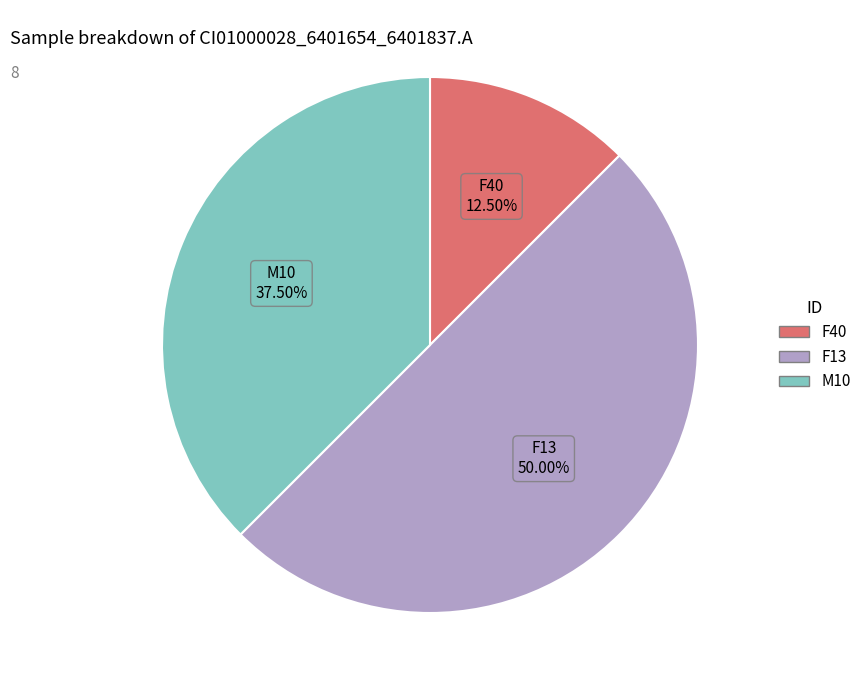

How many slices are in this pie chart?

3